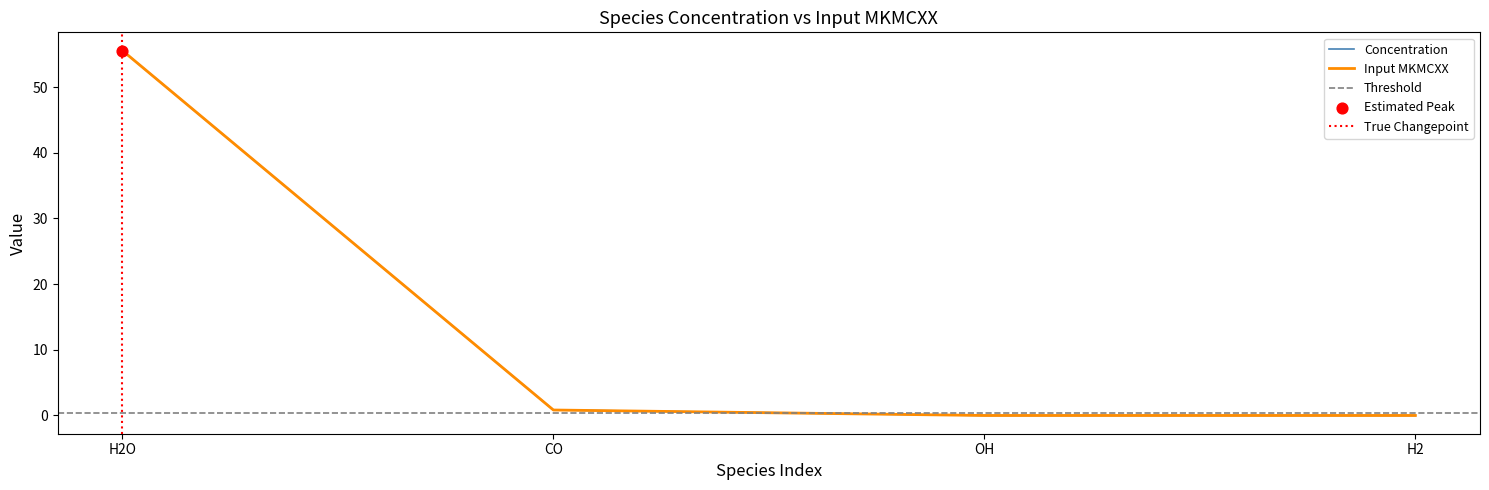

Is the value of Input MKMCXX at H2O greater than the value of Concentration at H2?

Yes